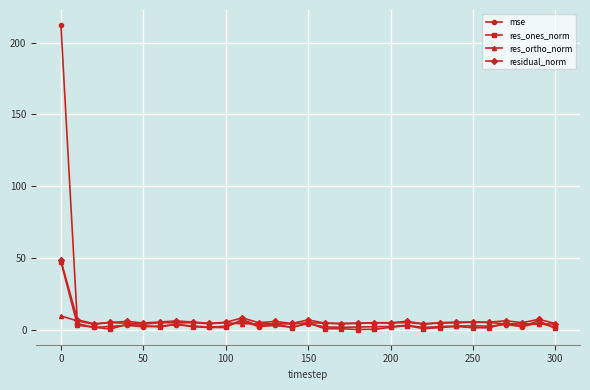

Which series has the largest range (max minus min)?

mse